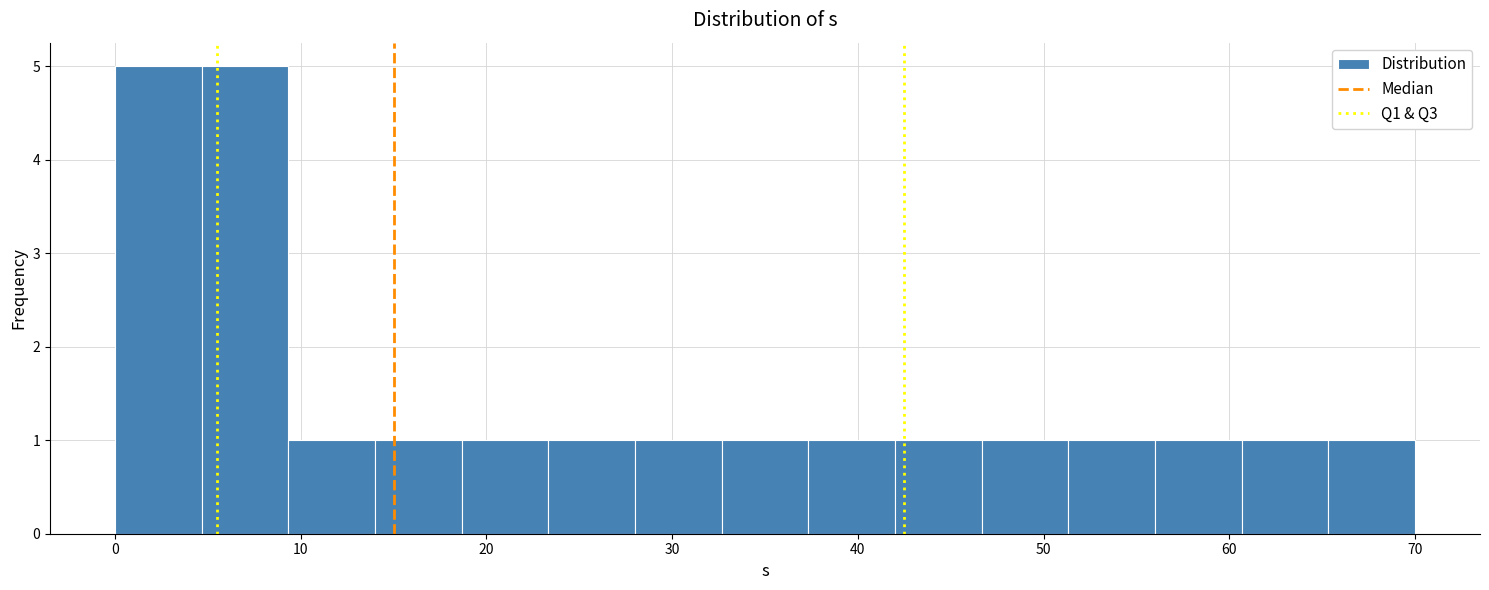

Reading left to right, transcribe this chart: for each bar, give the range it covers on the x-axis and its height. Neither the bar edges nor the heights are printed on the chart, so give them approximately, as read against the axes.

0 to 5: 5
5 to 9: 5
9 to 14: 1
14 to 19: 1
19 to 23: 1
23 to 28: 1
28 to 33: 1
33 to 37: 1
37 to 42: 1
42 to 47: 1
47 to 51: 1
51 to 56: 1
56 to 61: 1
61 to 65: 1
65 to 70: 1